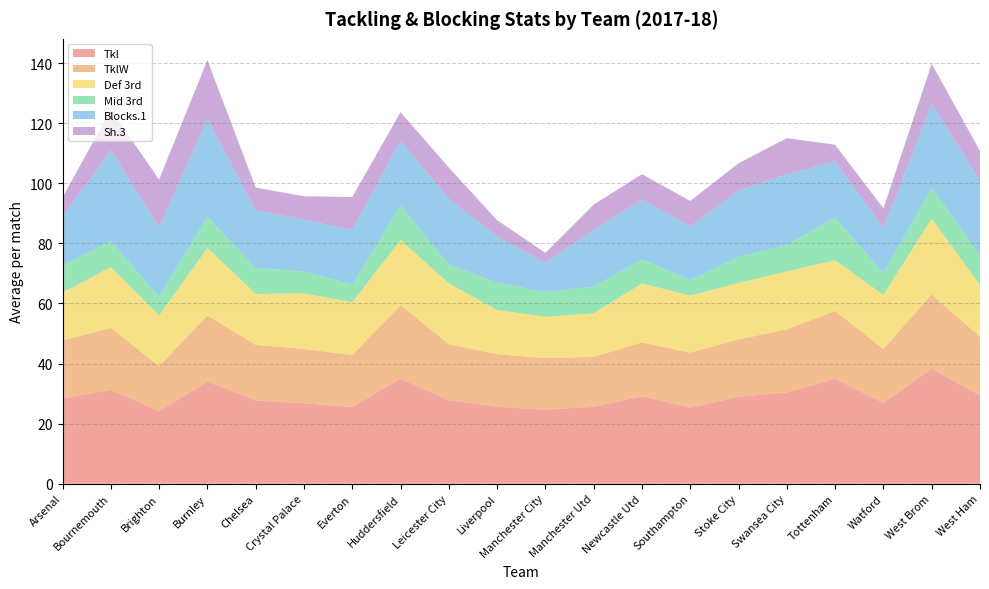

Reading left to right, what are all the values shown in this chart?

Tkl: Arsenal=28.4	Bournemouth=31.2	Brighton=24.2	Burnley=34.0	Chelsea=27.7	Crystal Palace=26.8	Everton=25.5	Huddersfield=35.0	Leicester City=27.8	Liverpool=25.6	Manchester City=24.6	Manchester Utd=25.6	Newcastle Utd=29.1	Southampton=25.3	Stoke City=28.9	Swansea City=30.4	Tottenham=34.9	Watford=26.9	West Brom=38.2	West Ham=29.4
TklW: Arsenal=19.2	Bournemouth=20.6	Brighton=14.9	Burnley=22.0	Chelsea=18.4	Crystal Palace=18.1	Everton=17.3	Huddersfield=24.4	Leicester City=18.7	Liverpool=17.5	Manchester City=17.2	Manchester Utd=16.6	Newcastle Utd=17.9	Southampton=18.3	Stoke City=19.1	Swansea City=21.0	Tottenham=22.6	Watford=17.9	West Brom=24.8	West Ham=19.6
Def 3rd: Arsenal=16.0	Bournemouth=20.2	Brighton=16.9	Burnley=22.4	Chelsea=17.0	Crystal Palace=18.5	Everton=17.6	Huddersfield=21.7	Leicester City=20.2	Liverpool=14.7	Manchester City=13.7	Manchester Utd=14.5	Newcastle Utd=19.7	Southampton=19.0	Stoke City=18.8	Swansea City=19.2	Tottenham=16.9	Watford=18.0	West Brom=25.2	West Ham=17.2
Mid 3rd: Arsenal=9.1	Bournemouth=8.6	Brighton=6.2	Burnley=10.4	Chelsea=8.6	Crystal Palace=7.2	Everton=5.9	Huddersfield=11.4	Leicester City=6.2	Liverpool=9.1	Manchester City=8.3	Manchester Utd=8.9	Newcastle Utd=8.0	Southampton=5.2	Stoke City=8.7	Swansea City=8.8	Tottenham=14.2	Watford=7.3	West Brom=10.2	West Ham=9.9
Blocks.1: Arsenal=16.1	Bournemouth=30.2	Brighton=23.1	Burnley=32.6	Chelsea=19.1	Crystal Palace=17.3	Everton=18.1	Huddersfield=21.7	Leicester City=21.9	Liverpool=15.3	Manchester City=9.8	Manchester Utd=18.9	Newcastle Utd=19.9	Southampton=17.8	Stoke City=22.1	Swansea City=23.6	Tottenham=18.7	Watford=14.9	West Brom=28.0	West Ham=24.8
Sh.3: Arsenal=6.5	Bournemouth=13.5	Brighton=15.9	Burnley=19.6	Chelsea=7.6	Crystal Palace=7.8	Everton=11.0	Huddersfield=9.4	Leicester City=10.4	Liverpool=5.5	Manchester City=3.2	Manchester Utd=8.4	Newcastle Utd=8.4	Southampton=8.5	Stoke City=9.1	Swansea City=12.0	Tottenham=5.5	Watford=6.6	West Brom=13.2	West Ham=9.9